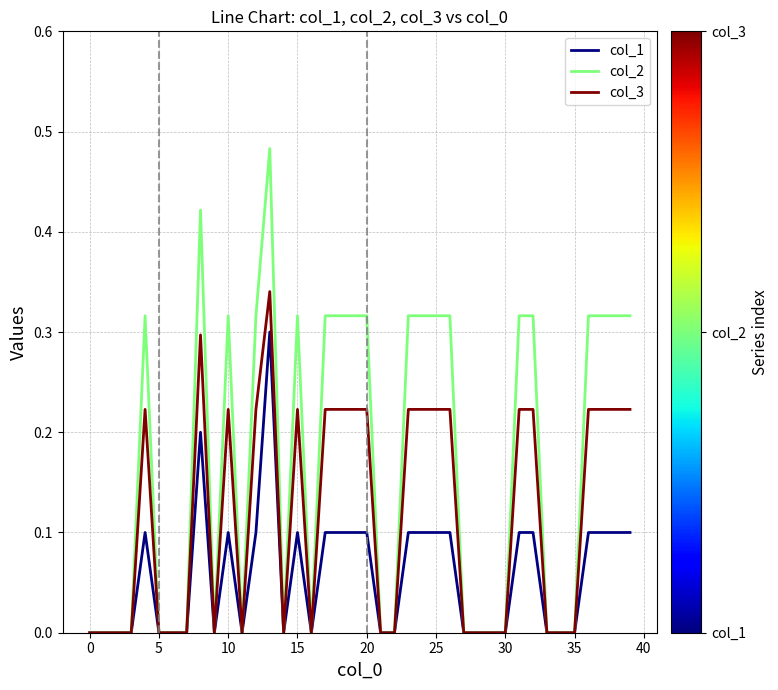

Rank the series by their maximum value, from highest to lowest.

col_2, col_3, col_1